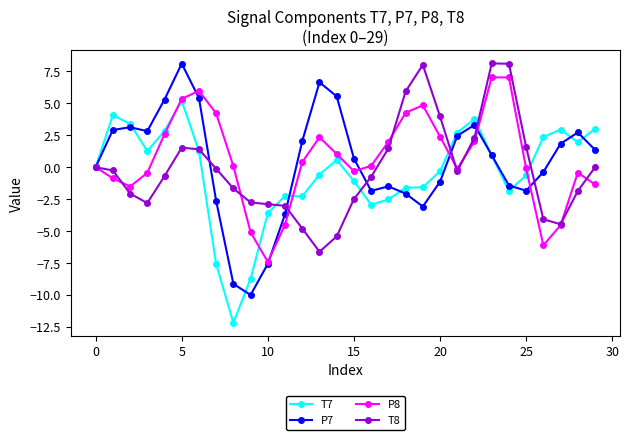

What is the value of the P8 point at the 8th from the left?

4.2